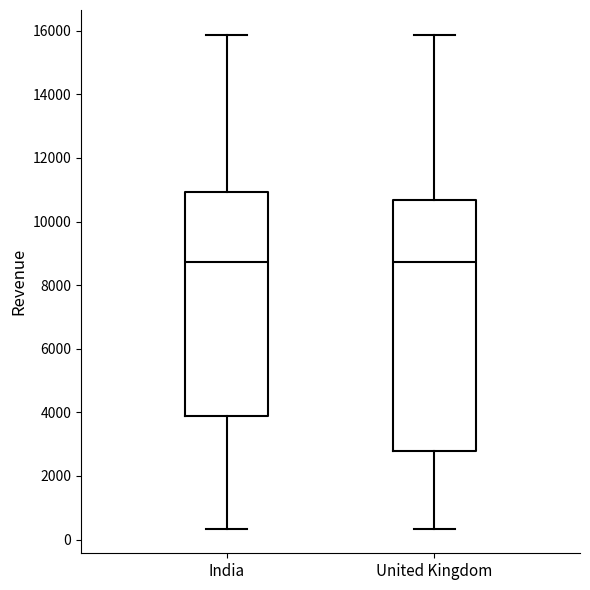

Which box is the tallest, from its lower edge to its upper edge?

United Kingdom